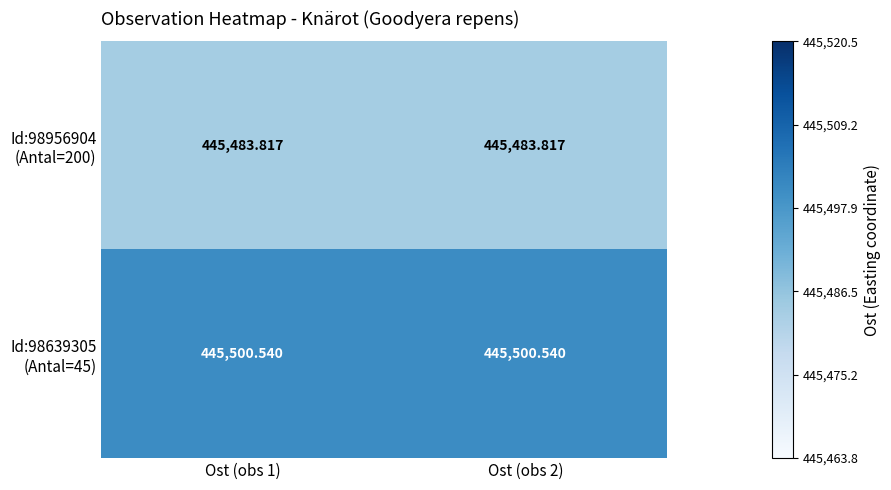

How many distinct data groups are displayed?

2